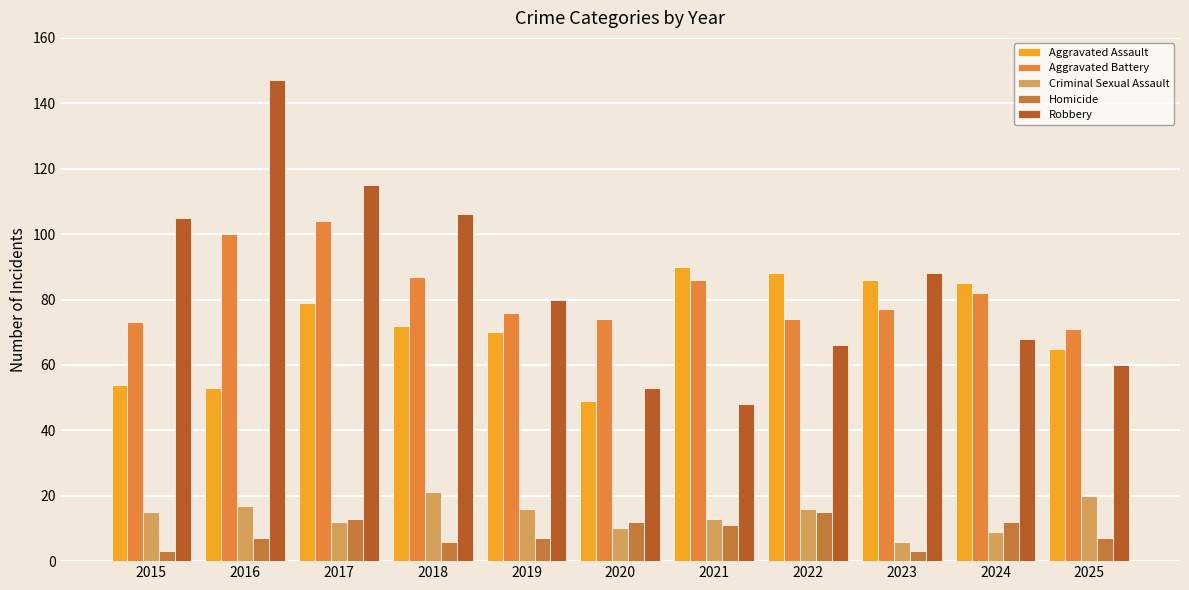

How many bars are there in total?

55